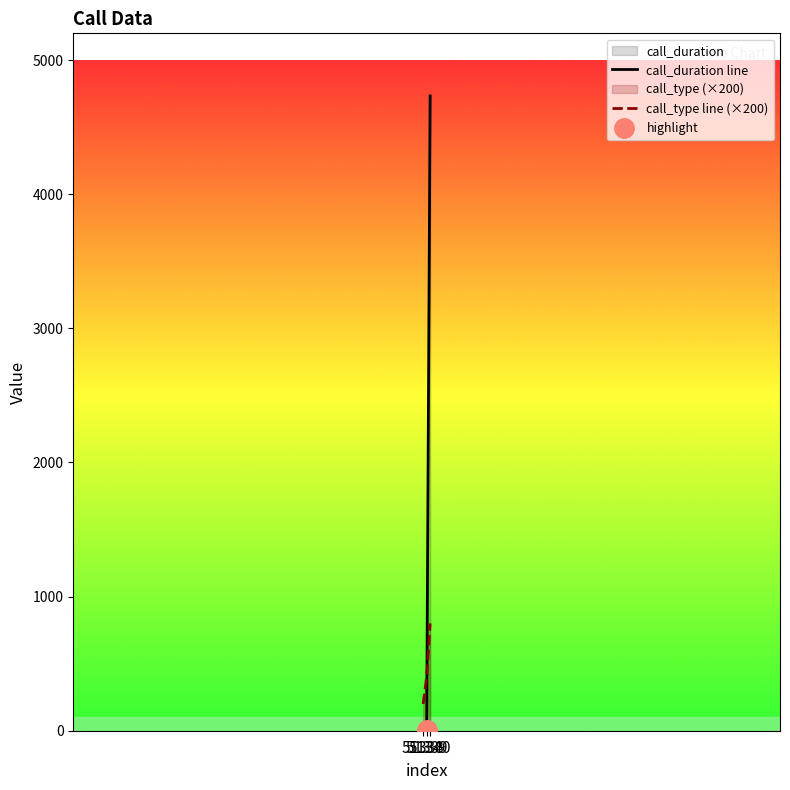

How many lines are shown in the chart?

2